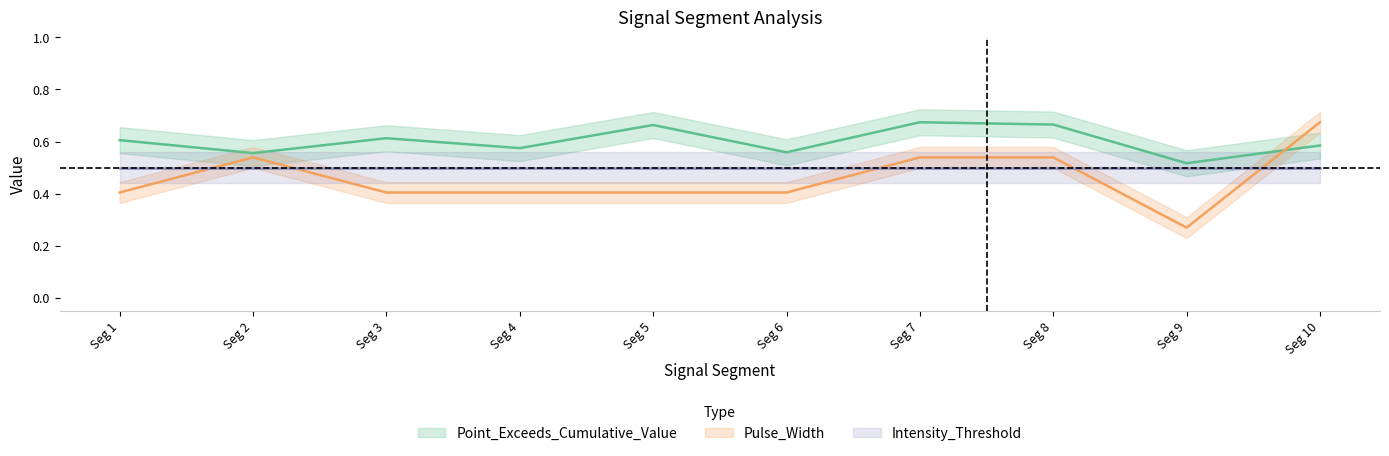

At which label does Pulse_Width reach its peak?

Seg 10